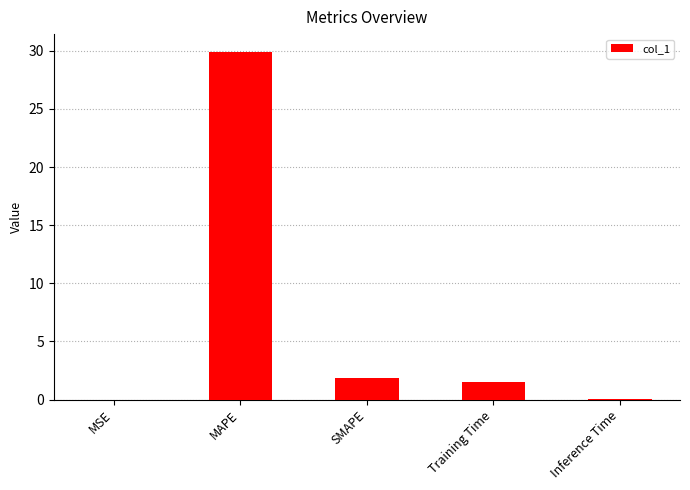

At which label is the value closest to 14?

SMAPE